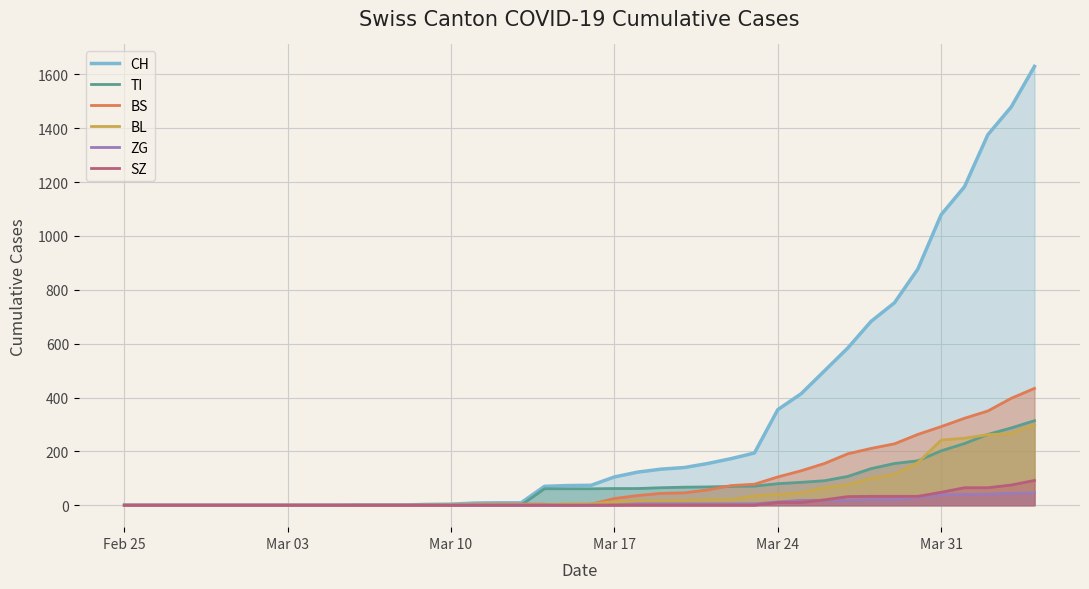

Which series has the widest spread of values?

CH